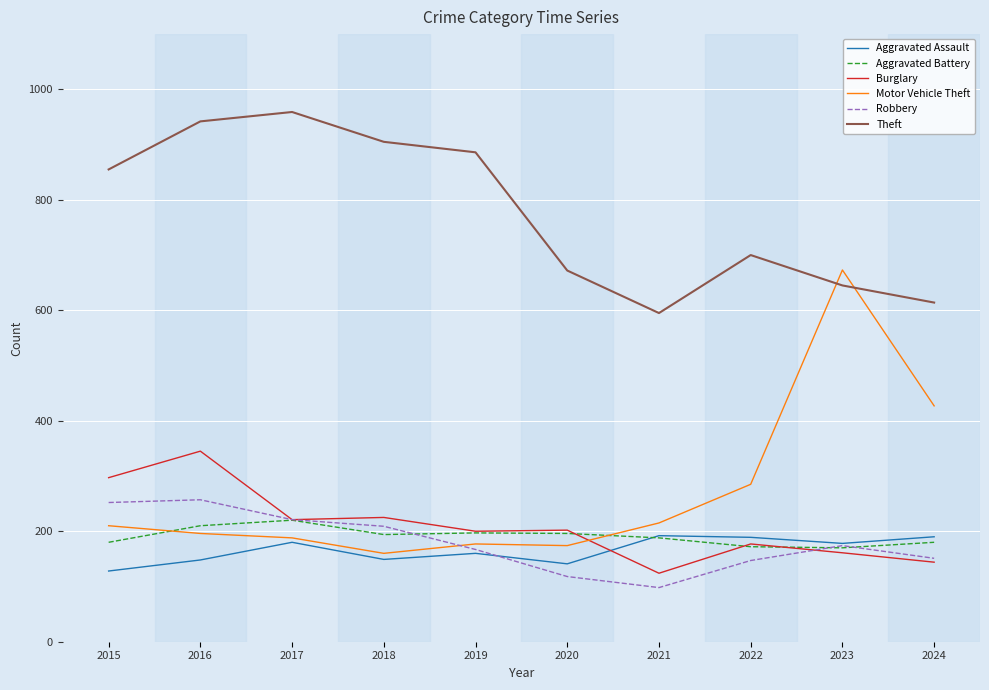

What is the total value across all series at 2020?

1503